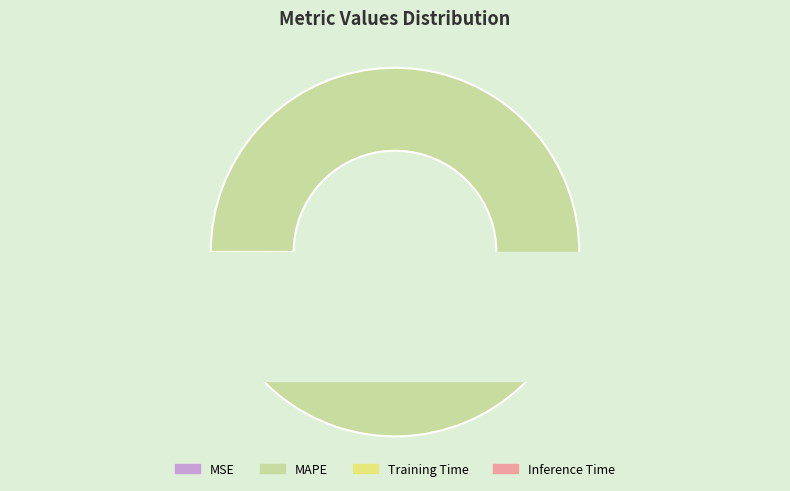

Between MAPE and Inference Time, which is larger?

MAPE